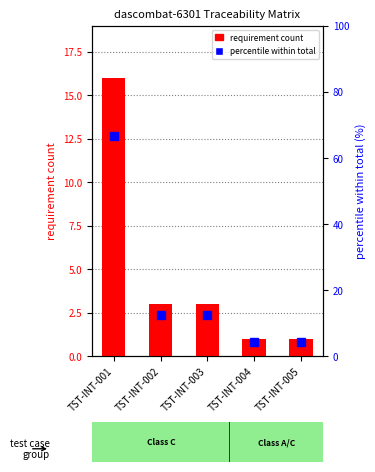

At which label does percentile within total reach its peak?

TST-INT-001